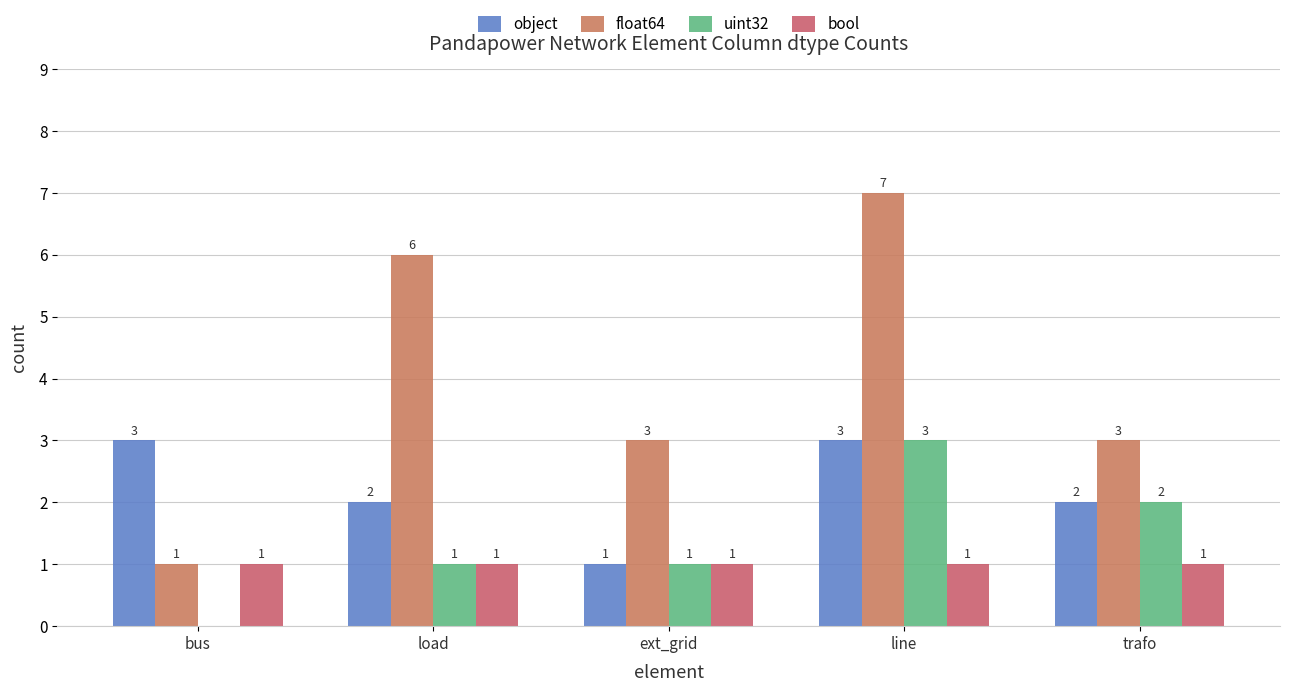

Rank the series at line from highest to lowest value.

float64, object, uint32, bool